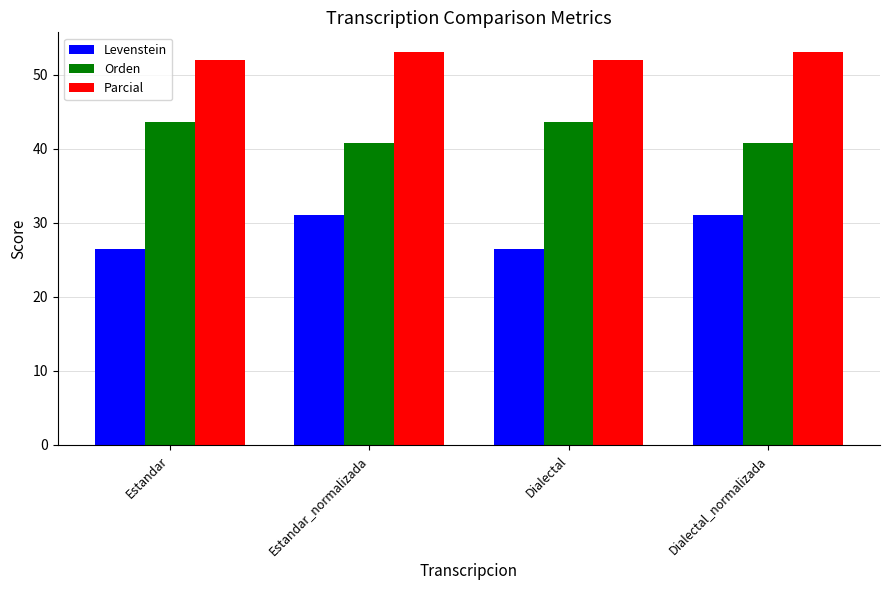

Rank the series by their average value, from highest to lowest.

Parcial, Orden, Levenstein